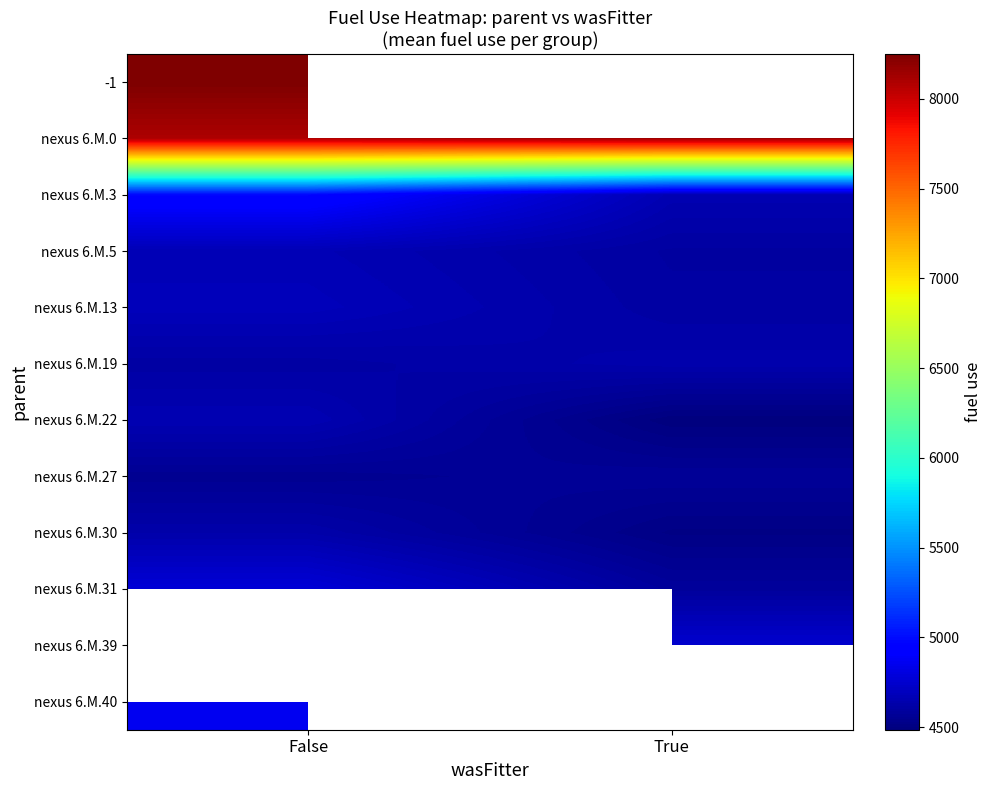

What is the minimum value for nexus 6.M.22?

4489.0